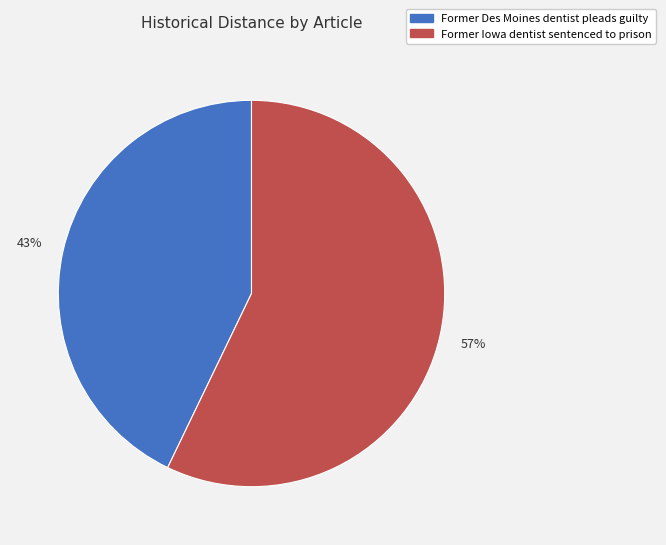

Count the number of slices in the pie.

2